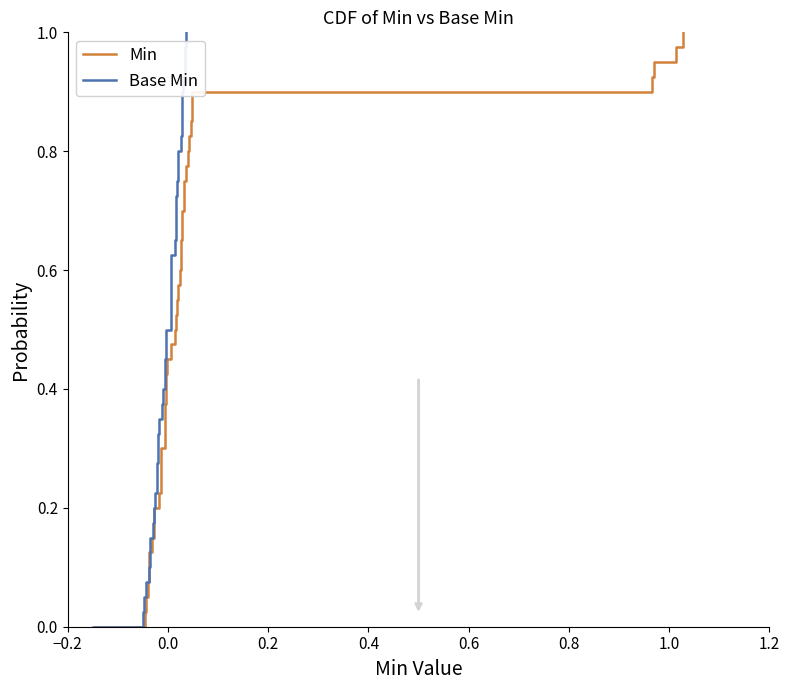

True or false: Base Min and Min cross at least once.

False